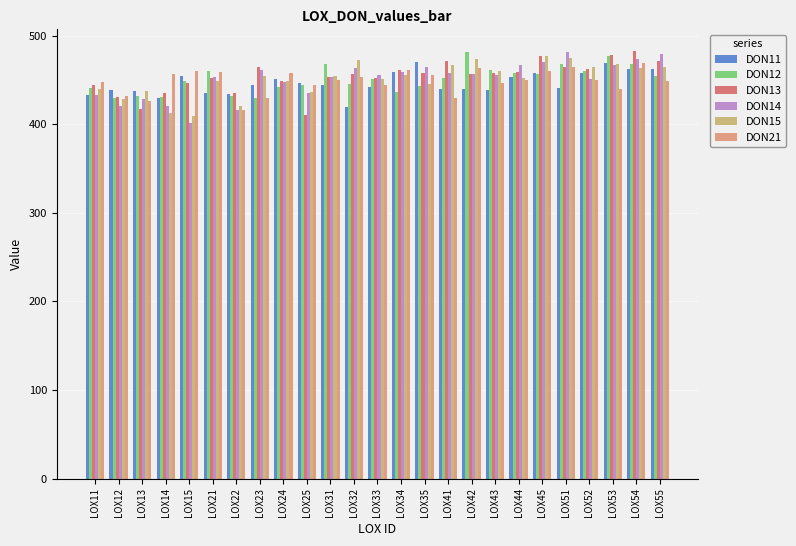

Which series has the largest range (max minus min)?

DON14